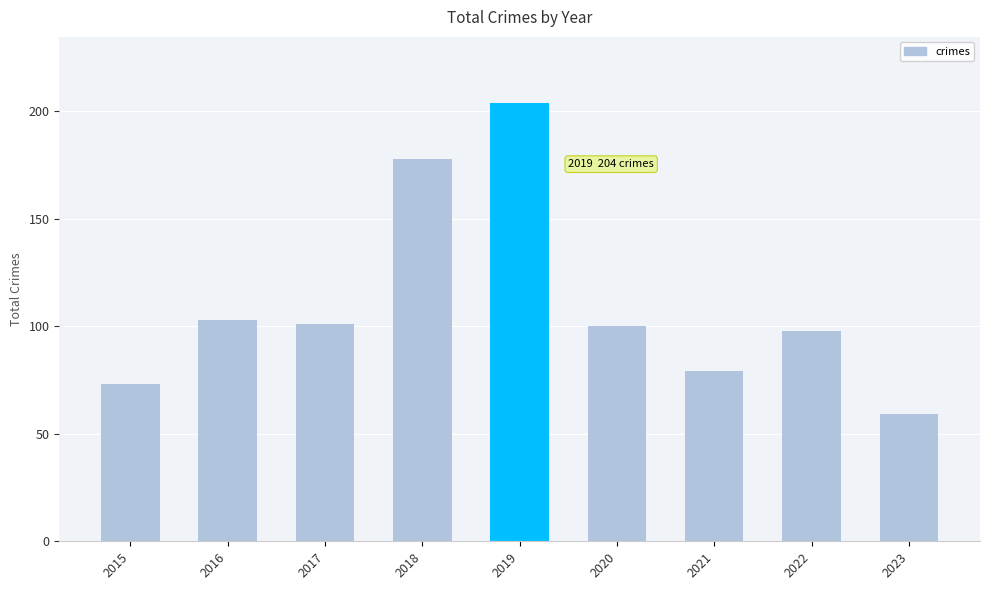

Where is the data nearest to the value 131?

2016